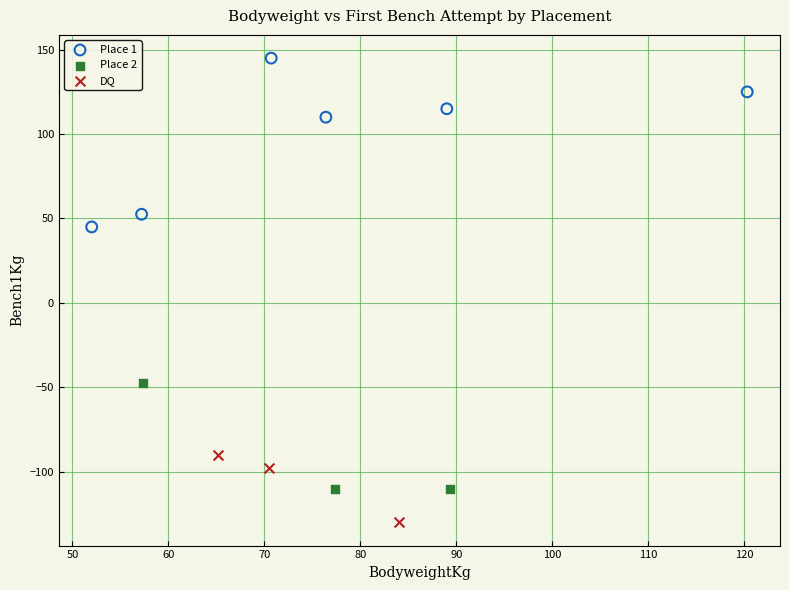

Which series has the largest Y range (max minus min)?

Place 1